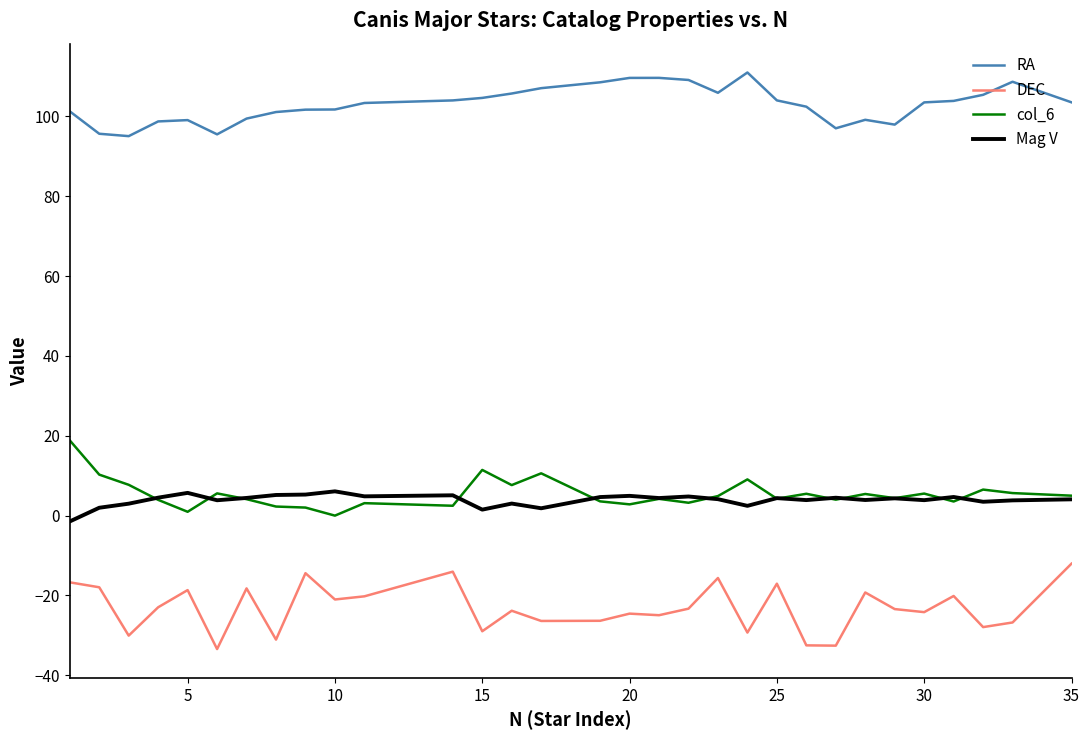

Which series has the largest total across all categories?

RA